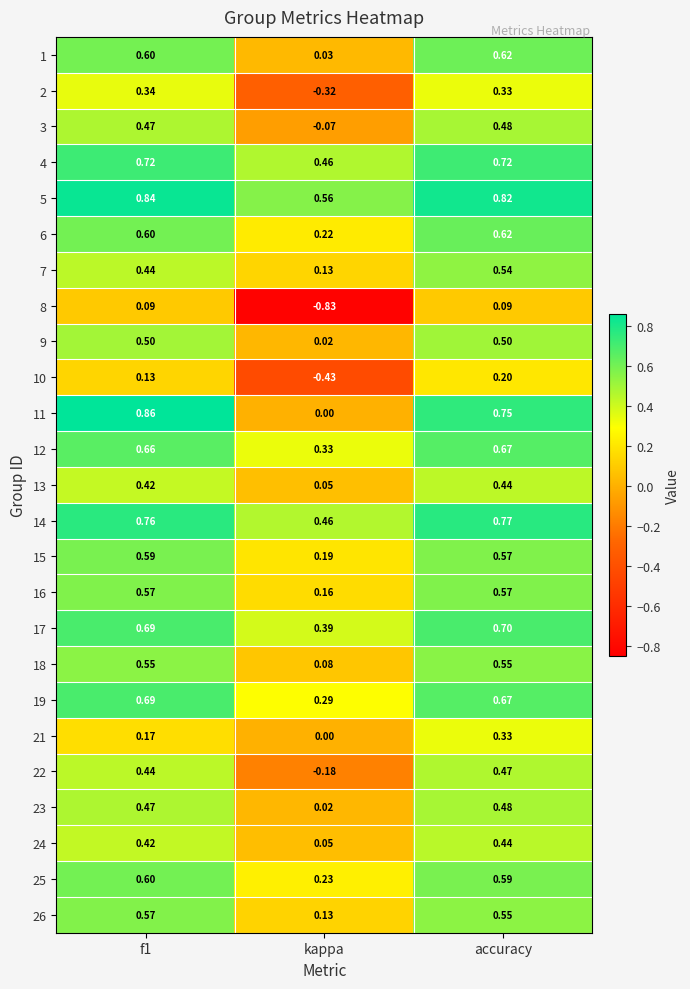

Is the value of 17 at kappa greater than the value of 5 at f1?

No